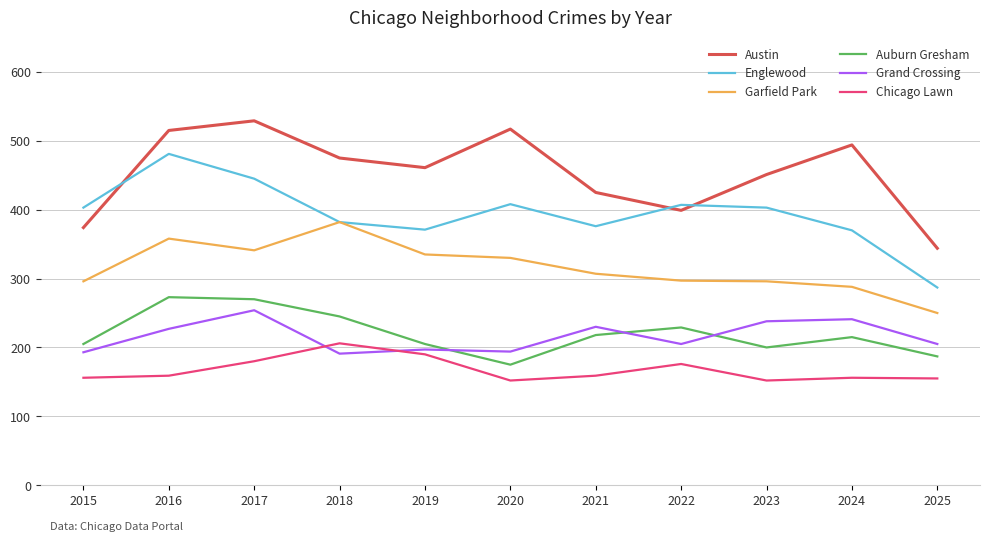

Which category has the highest value in the Garfield Park series?

2018